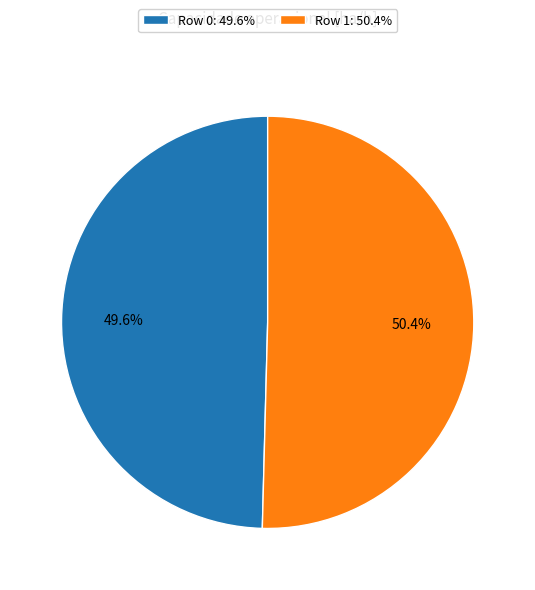

Is it true that Row 0 is 39% of the pie?

False